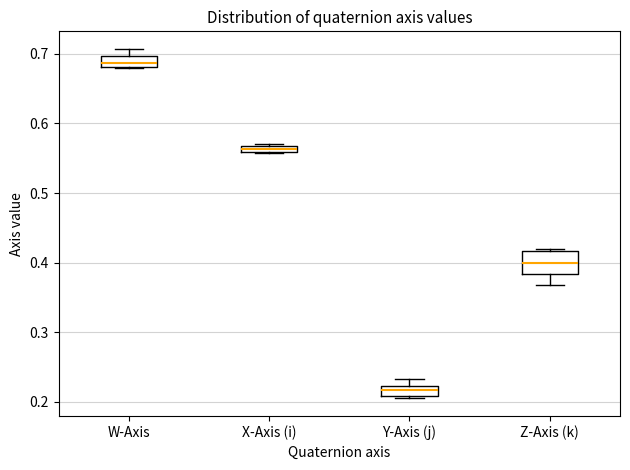

Which box's median line is the highest?

W-Axis